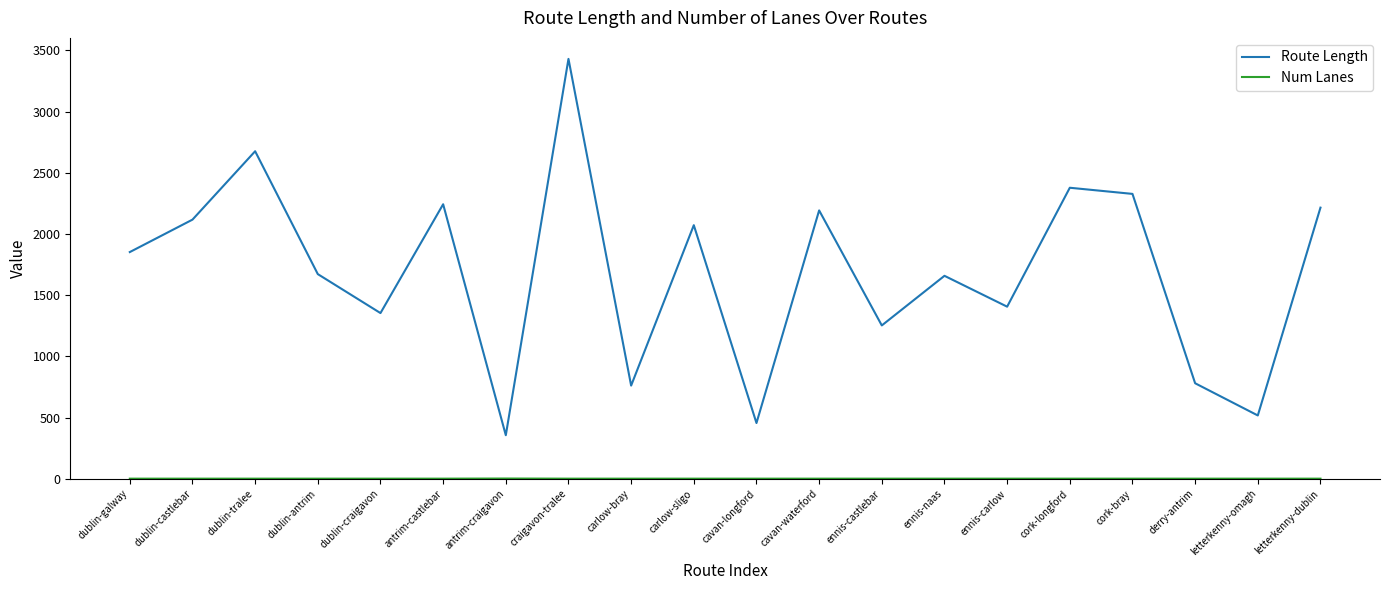

True or false: Route Length has a value of 4160.6 at cork-bray.

False